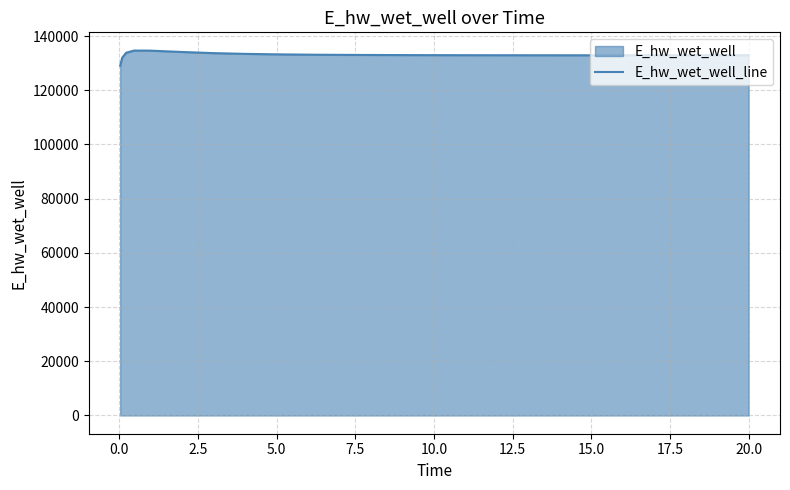

What is the maximum value shown in the chart?

134628.8